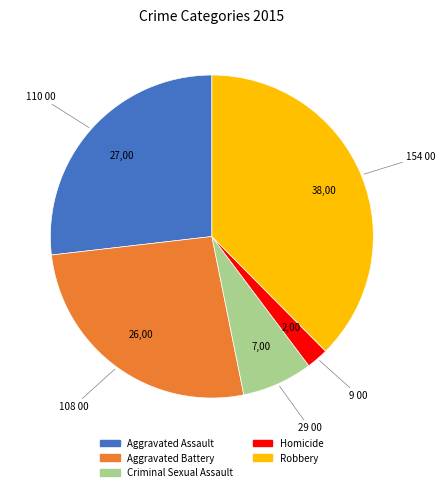

What is the largest slice in the pie chart?

Robbery